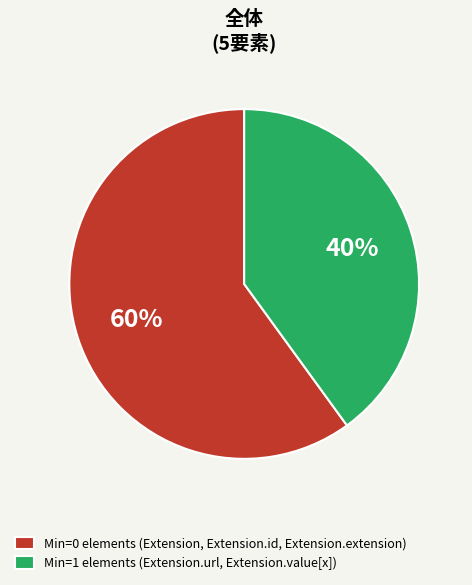

Is there any slice that represents more than half of the pie?

Yes